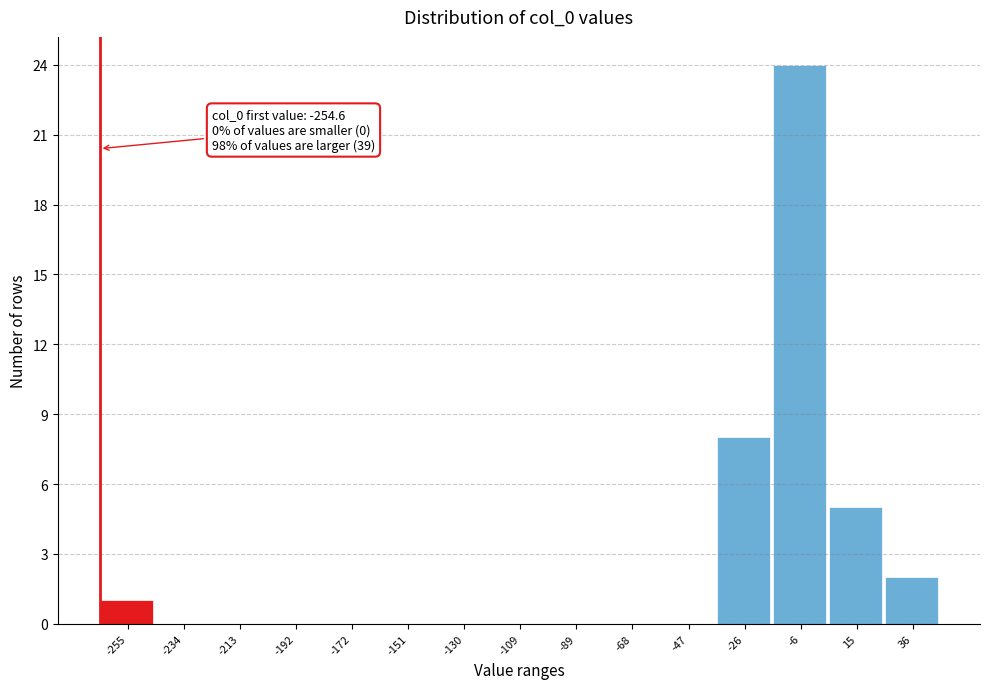

Reading left to right, list all the values displayed in this chart.

-255=1	-234=0	-213=0	-192=0	-172=0	-151=0	-130=0	-109=0	-89=0	-68=0	-47=0	-26=8	-6=24	15=5	36=2